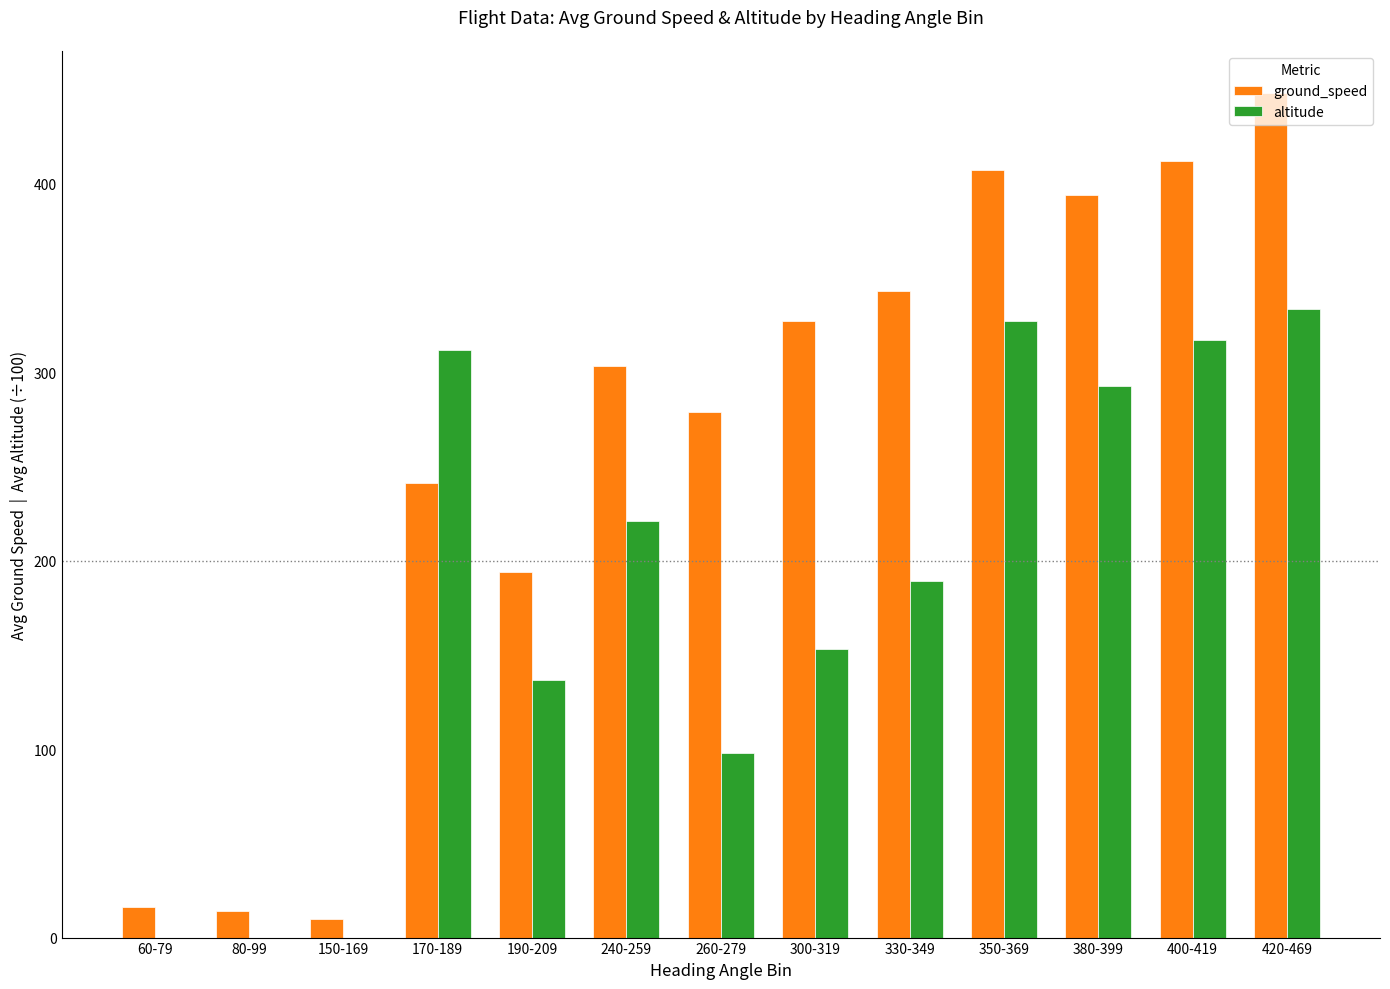

What is the total value across all series at 380-399?

686.4